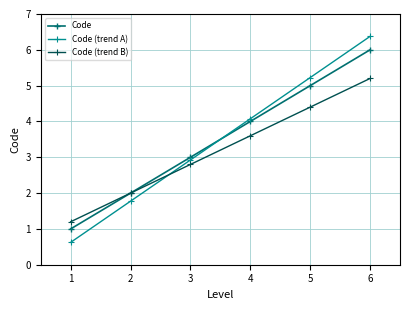

Which series changed the most between 5 and 6?

Code (trend A)